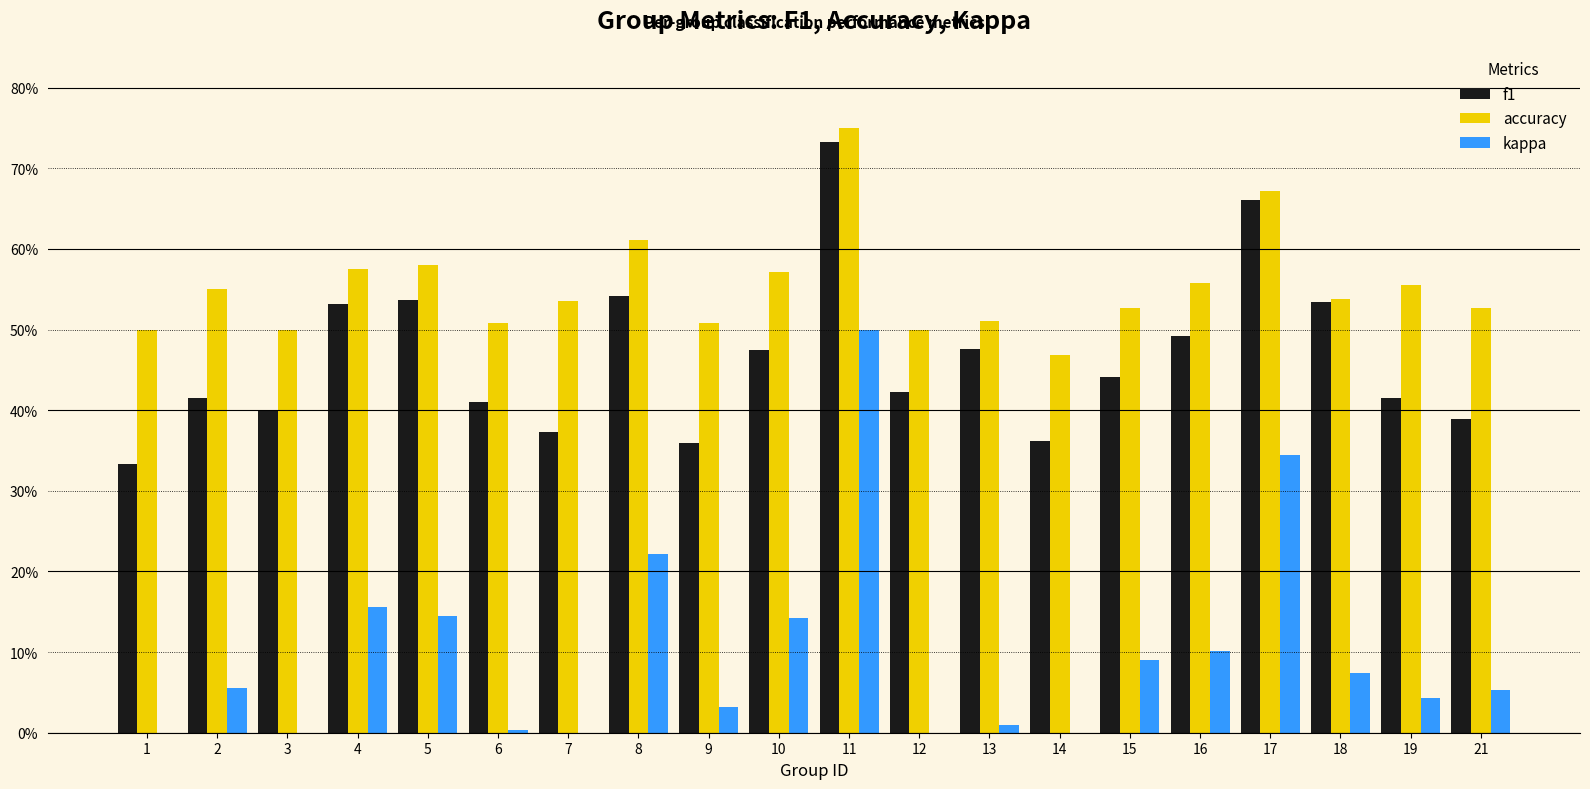

What are all the series names shown in the legend?

f1, accuracy, kappa